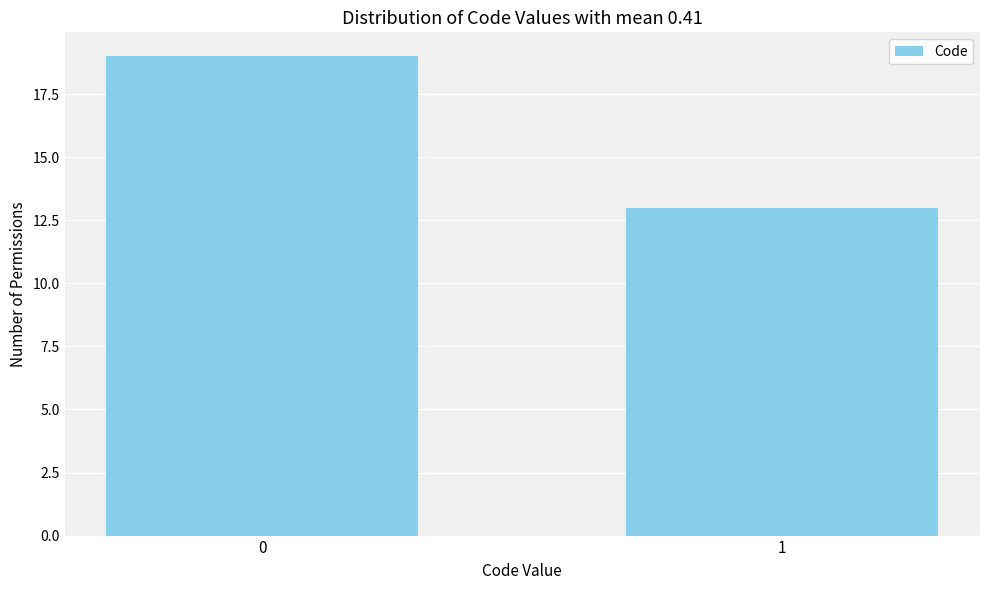

Reading left to right, what are all the values shown in this chart?

19	13